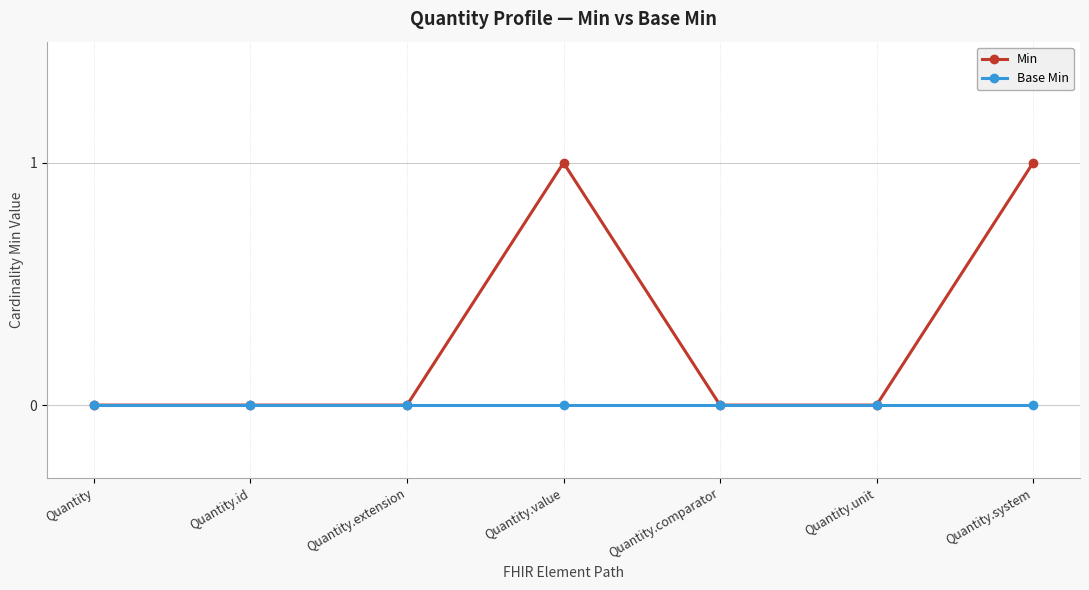

How many lines are shown in the chart?

2